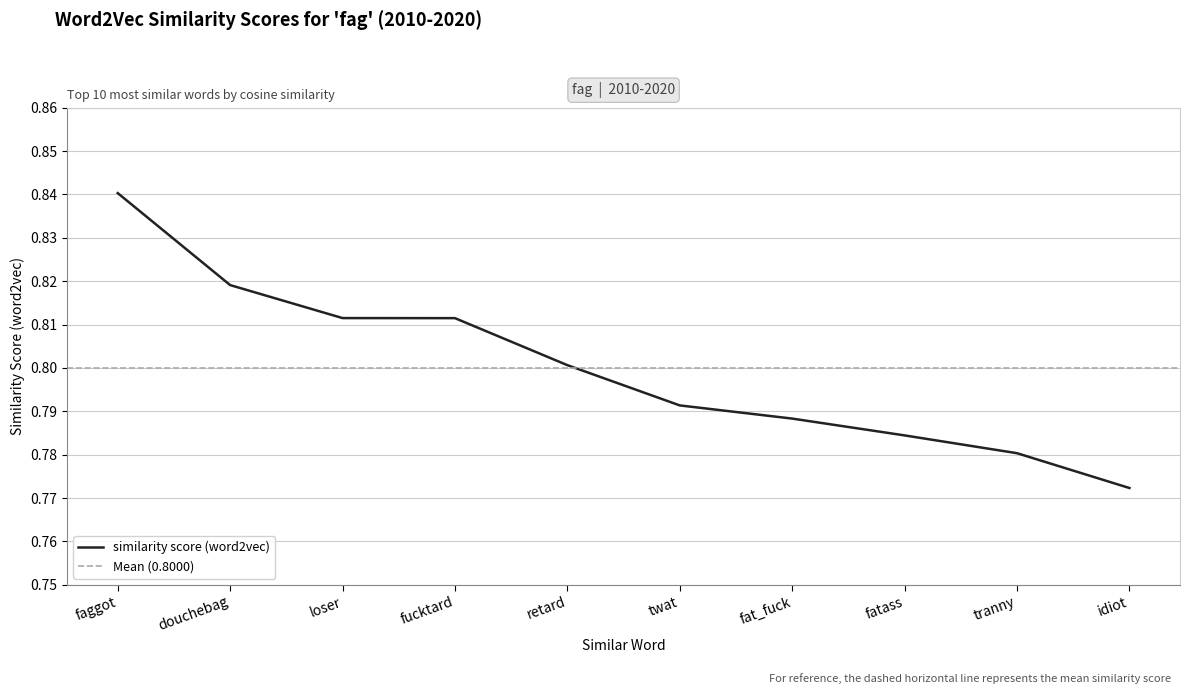

The chart shows a value of 0.8 at idiot. True or false?

True